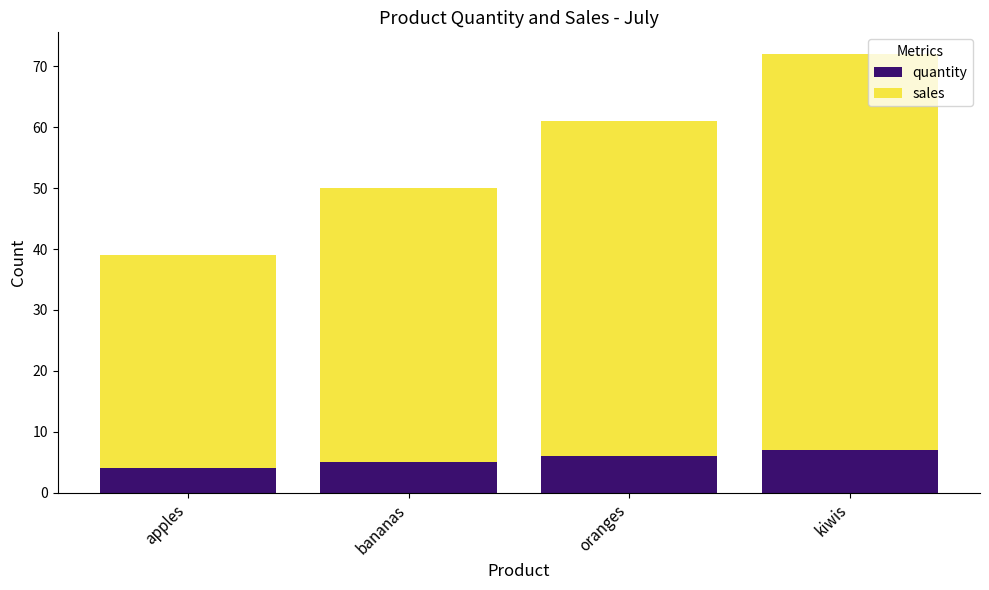

What is the difference between the quantity values at oranges and bananas?

1